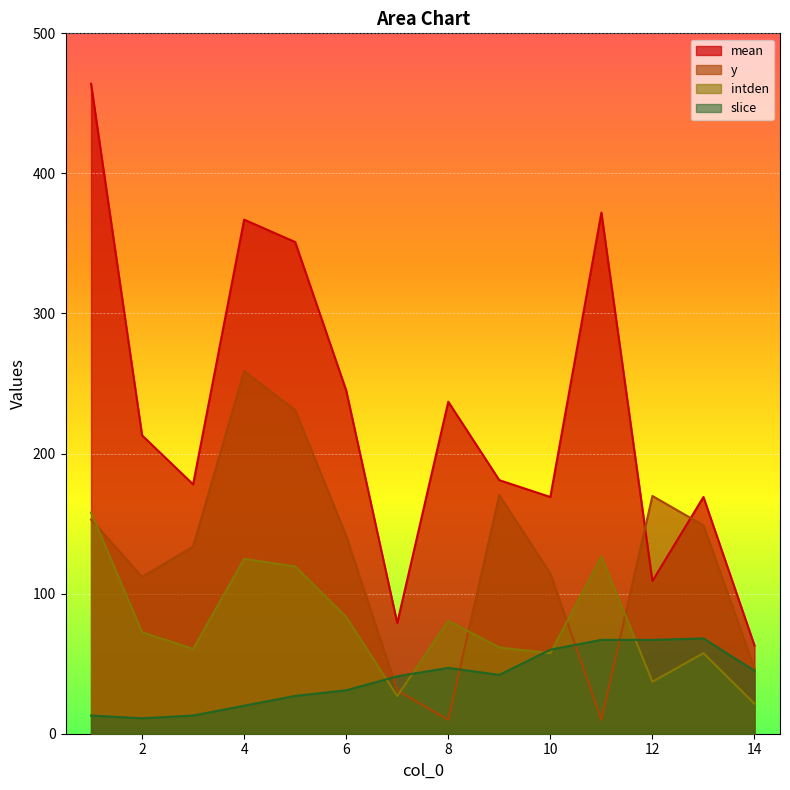

At which category is the sum across all series the highest?

1